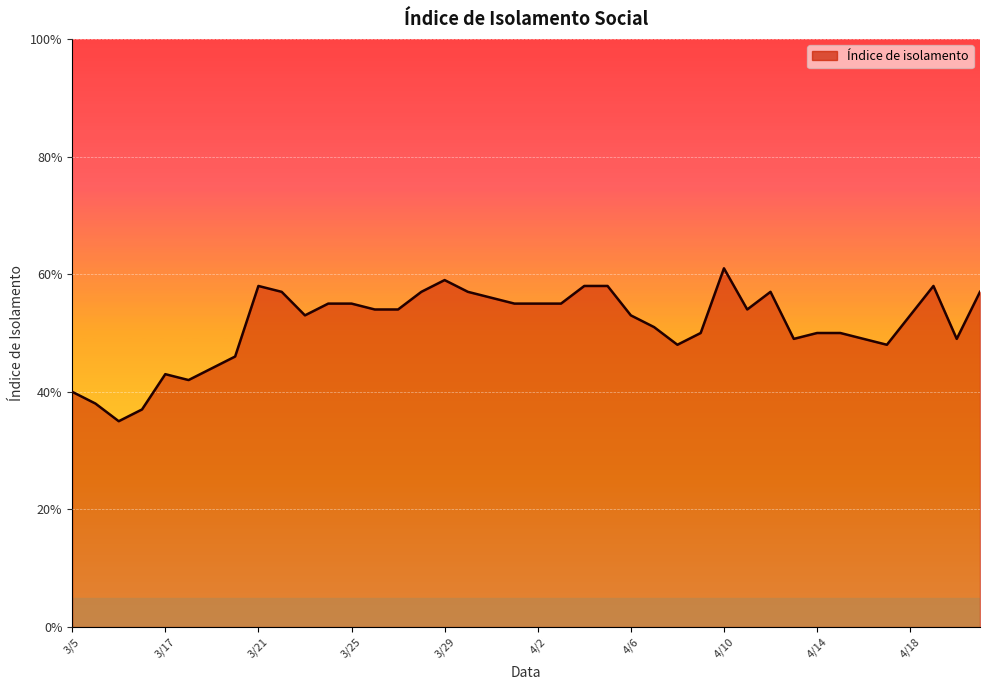

Does the chart display data point markers on the line(s)?

No